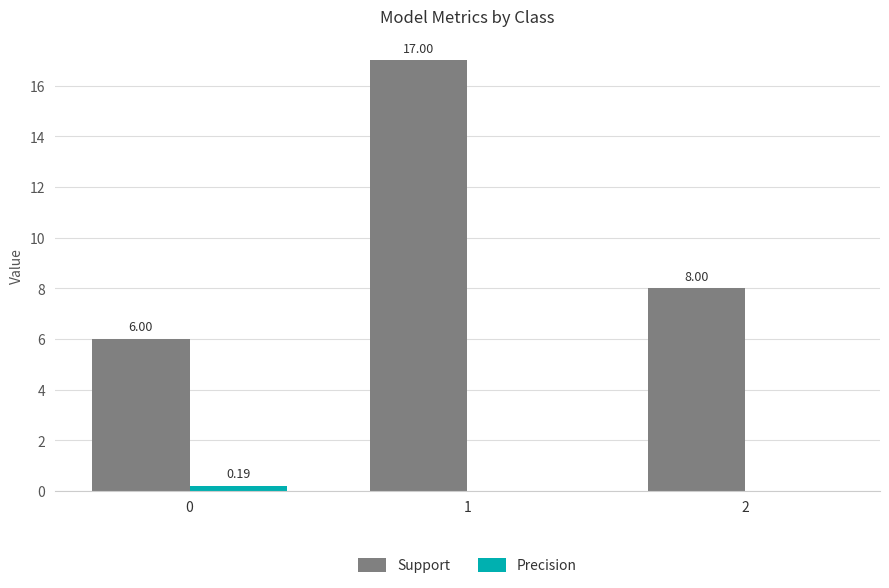

Does the chart contain stacked bars?

No